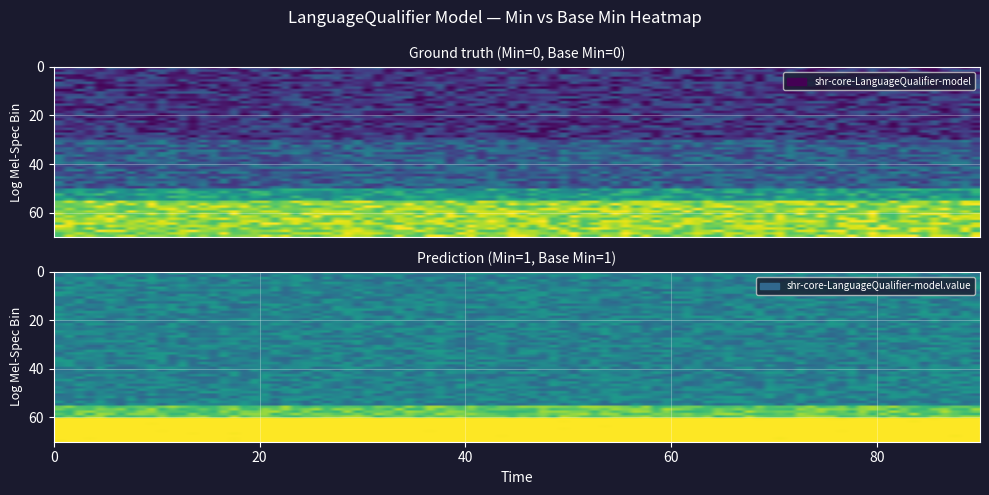

List the series in order of their peak value, lowest first.

shr-core-LanguageQualifier-model, shr-core-LanguageQualifier-model.value